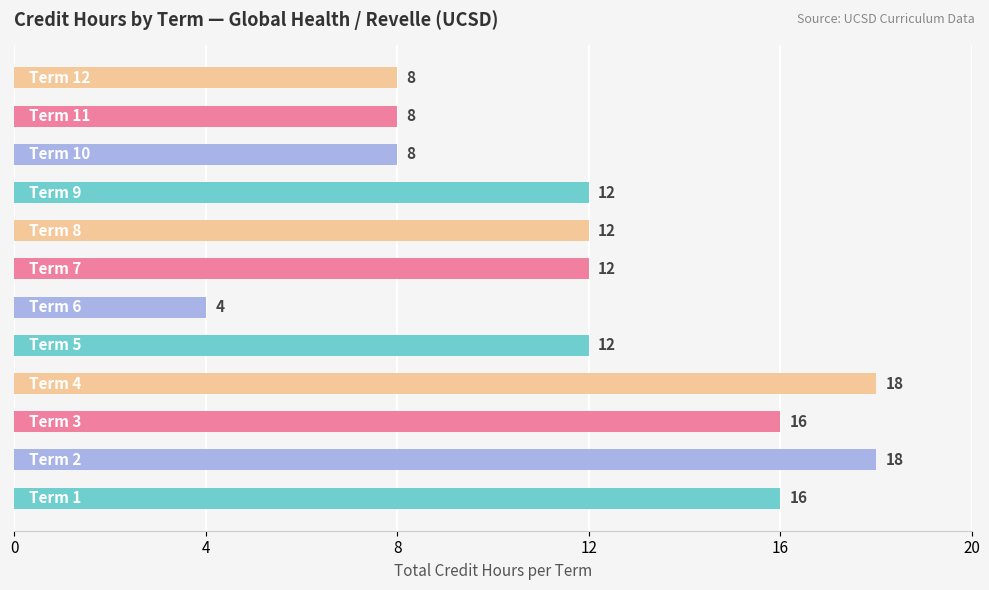

What is the difference between the maximum and minimum values?

14